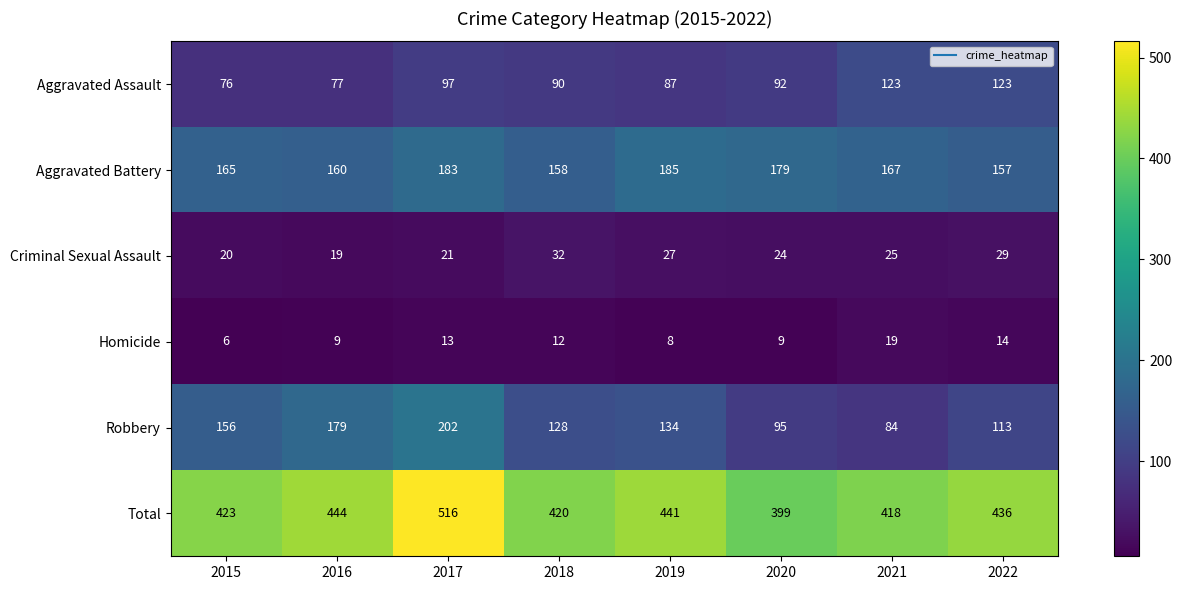

Is it true that Aggravated Assault equals 123 at 2021?

True